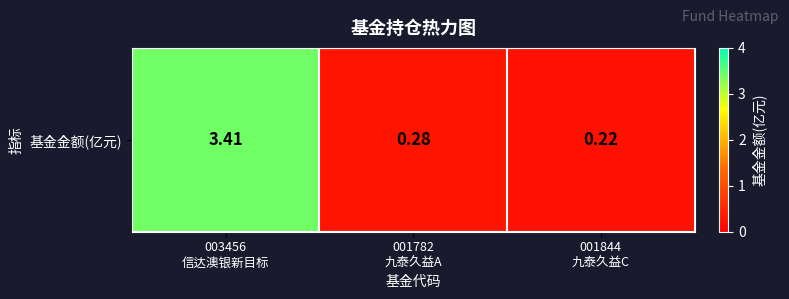

What is the difference between the maximum and minimum values?

3.2